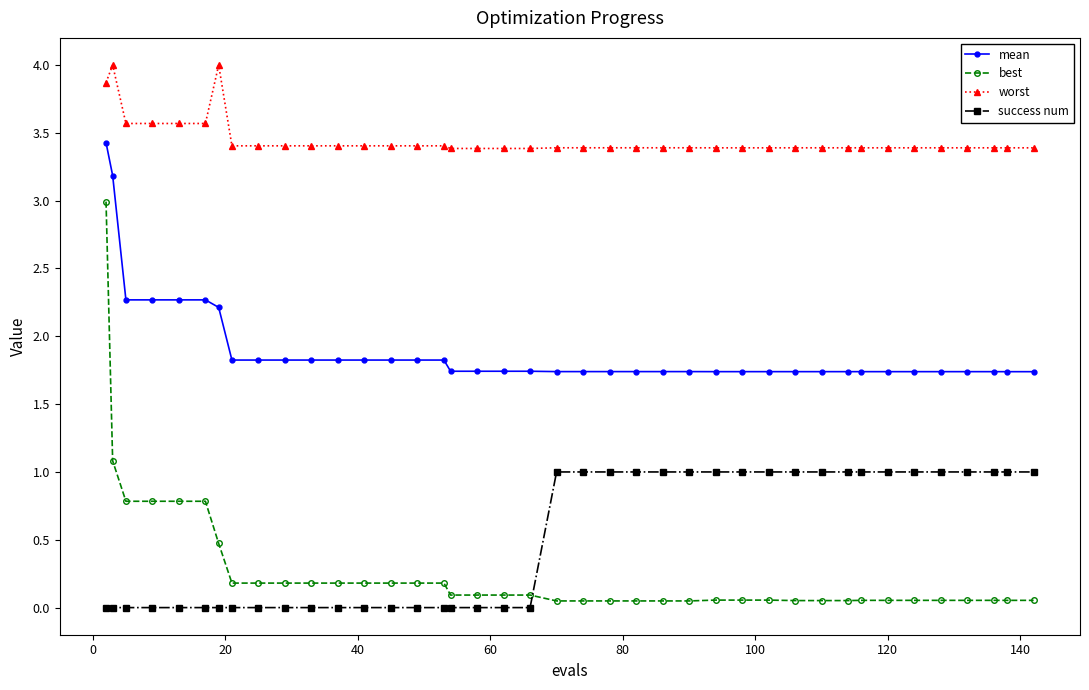

Which series has the largest range (max minus min)?

best